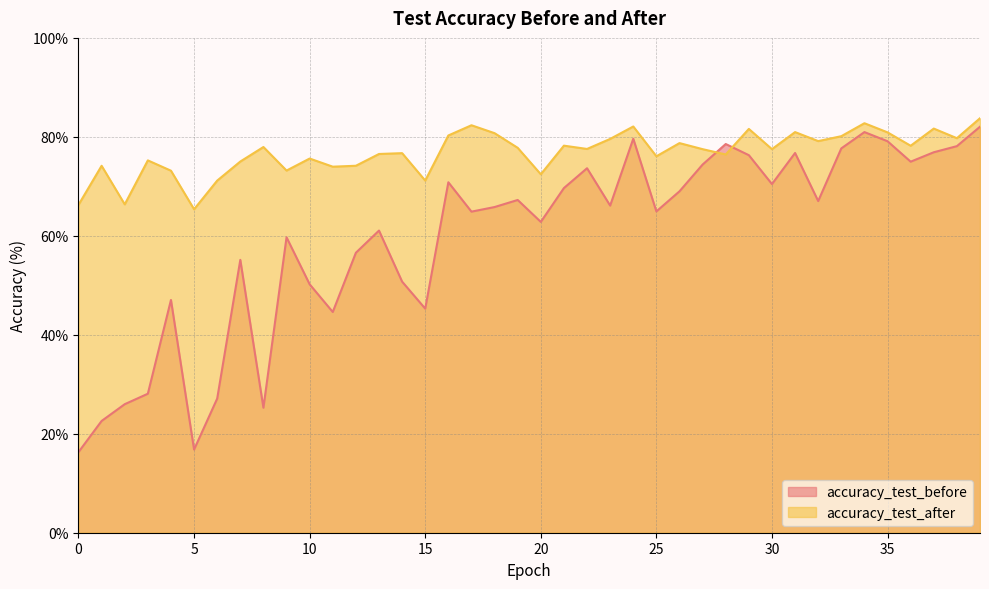

True or false: accuracy_test_before and accuracy_test_after cross at least once.

True